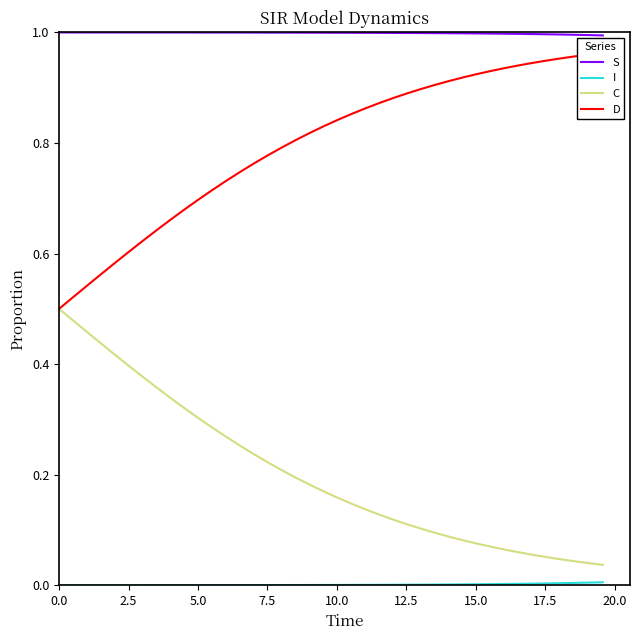

True or false: C and S intersect in this chart.

False